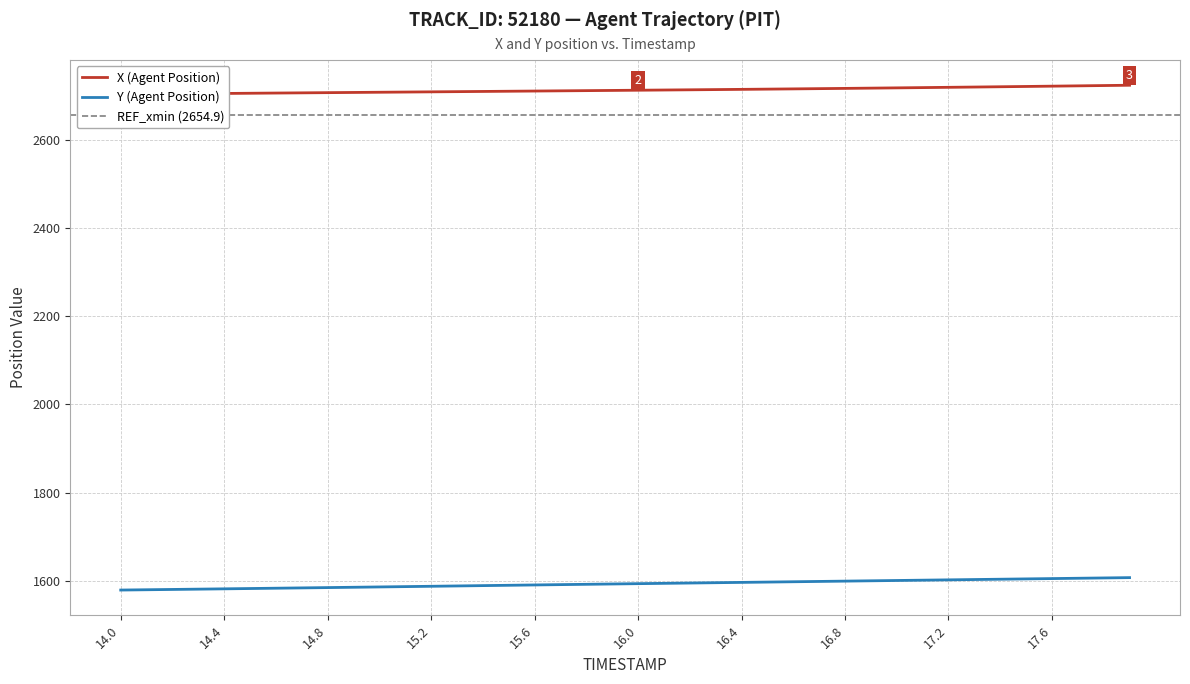

Reading left to right, transcribe all the data shown in this chart.

X (Agent Position): 14.0=2702.8	14.1=2703.3	14.2=2703.8	14.3=2704.3	14.4=2704.8	14.5=2705.3	14.6=2705.7	14.7=2706.2	14.8=2706.6	14.9=2707.1	15.0=2707.5	15.1=2708.0	15.2=2708.4	15.3=2708.9	15.4=2709.4	15.5=2709.8	15.6=2710.3	15.7=2710.7	15.8=2711.2	15.9=2711.7	16.0=2712.1	16.1=2712.6	16.2=2713.1	16.3=2713.6	16.4=2714.1	16.5=2714.6	16.6=2715.2	16.7=2715.7	16.8=2716.3	16.9=2716.9	17.0=2717.5	17.1=2718.1	17.2=2718.7	17.3=2719.3	17.4=2720.0	17.5=2720.7	17.6=2721.3	17.7=2722.0	17.8=2722.7	17.9=2723.4
Y (Agent Position): 14.0=1578.9	14.1=1579.6	14.2=1580.3	14.3=1581.0	14.4=1581.7	14.5=1582.3	14.6=1583.1	14.7=1583.8	14.8=1584.5	14.9=1585.2	15.0=1586.0	15.1=1586.7	15.2=1587.4	15.3=1588.2	15.4=1589.0	15.5=1589.7	15.6=1590.5	15.7=1591.2	15.8=1591.9	15.9=1592.7	16.0=1593.4	16.1=1594.1	16.2=1594.8	16.3=1595.5	16.4=1596.3	16.5=1597.0	16.6=1597.7	16.7=1598.4	16.8=1599.1	16.9=1599.9	17.0=1600.6	17.1=1601.3	17.2=1602.0	17.3=1602.7	17.4=1603.5	17.5=1604.2	17.6=1604.9	17.7=1605.6	17.8=1606.3	17.9=1607.1